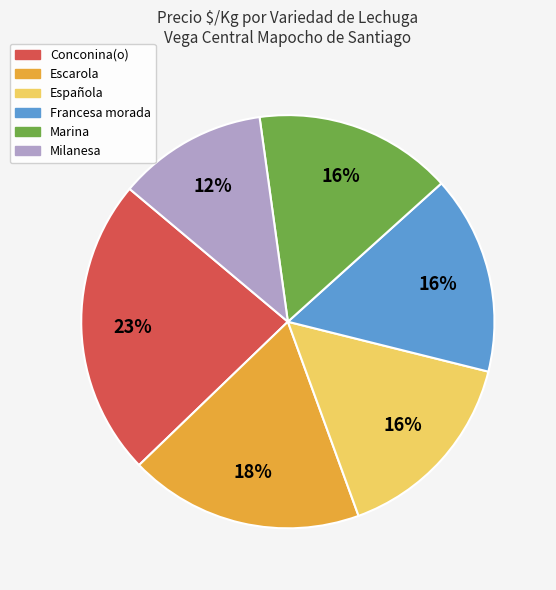

Combined, do Milanesa and Española account for over 50%?

No